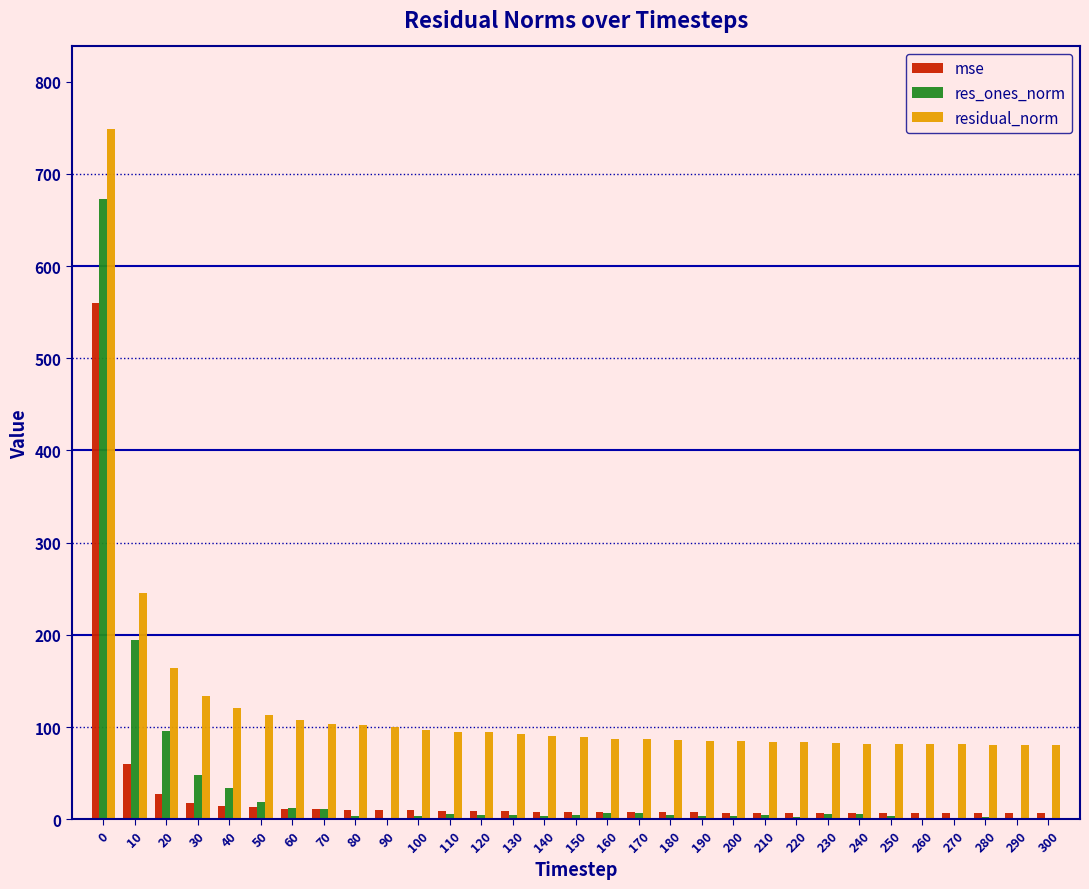

The res_ones_norm series shows 2.3 at 220. True or false?

True